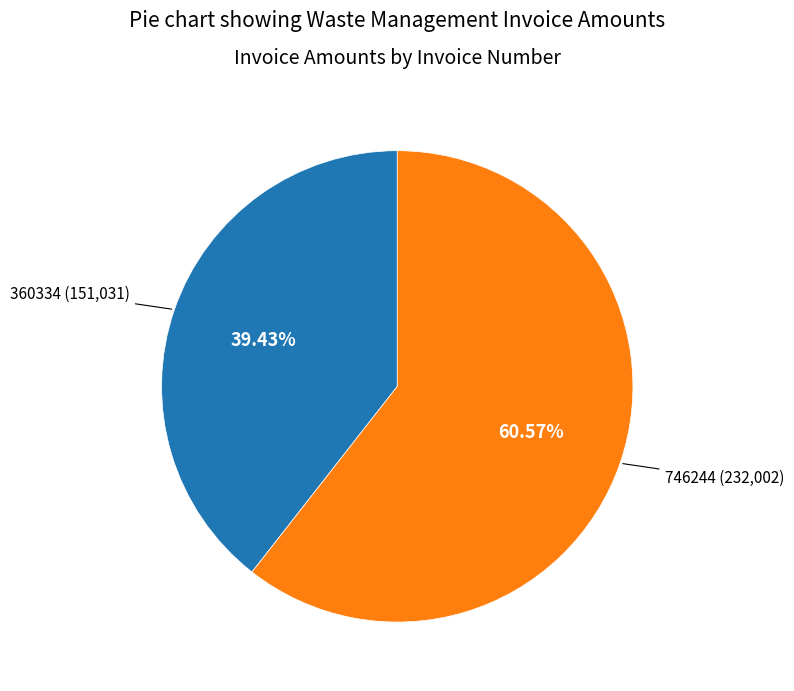

Is it true that 360334 is 39% of the pie?

True